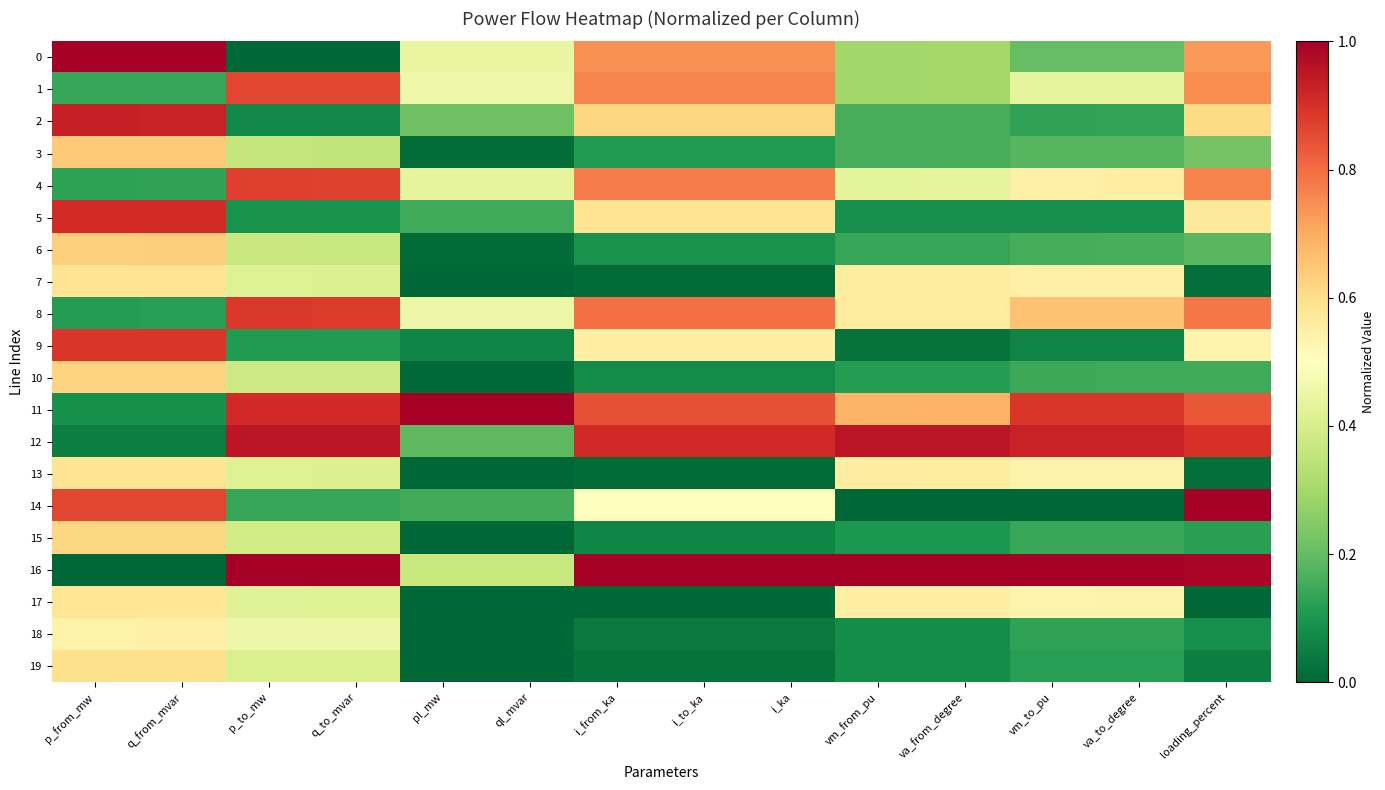

Reading left to right, transcribe all the data shown in this chart.

0: p_from_mw=1.0	q_from_mvar=1.0	p_to_mw=0.0	q_to_mvar=0.0	pl_mw=0.4	ql_mvar=0.4	i_from_ka=0.7	i_to_ka=0.7	i_ka=0.7	vm_from_pu=0.3	va_from_degree=0.3	vm_to_pu=0.2	va_to_degree=0.2	loading_percent=0.7
1: p_from_mw=0.1	q_from_mvar=0.1	p_to_mw=0.9	q_to_mvar=0.9	pl_mw=0.5	ql_mvar=0.5	i_from_ka=0.8	i_to_ka=0.8	i_ka=0.8	vm_from_pu=0.3	va_from_degree=0.3	vm_to_pu=0.4	va_to_degree=0.4	loading_percent=0.7
2: p_from_mw=0.9	q_from_mvar=0.9	p_to_mw=0.1	q_to_mvar=0.1	pl_mw=0.2	ql_mvar=0.2	i_from_ka=0.6	i_to_ka=0.6	i_ka=0.6	vm_from_pu=0.2	va_from_degree=0.2	vm_to_pu=0.1	va_to_degree=0.1	loading_percent=0.6
3: p_from_mw=0.6	q_from_mvar=0.6	p_to_mw=0.4	q_to_mvar=0.4	pl_mw=0.0	ql_mvar=0.0	i_from_ka=0.1	i_to_ka=0.1	i_ka=0.1	vm_from_pu=0.2	va_from_degree=0.2	vm_to_pu=0.2	va_to_degree=0.2	loading_percent=0.2
4: p_from_mw=0.1	q_from_mvar=0.1	p_to_mw=0.9	q_to_mvar=0.9	pl_mw=0.4	ql_mvar=0.4	i_from_ka=0.8	i_to_ka=0.8	i_ka=0.8	vm_from_pu=0.4	va_from_degree=0.4	vm_to_pu=0.5	va_to_degree=0.5	loading_percent=0.8
5: p_from_mw=0.9	q_from_mvar=0.9	p_to_mw=0.1	q_to_mvar=0.1	pl_mw=0.2	ql_mvar=0.2	i_from_ka=0.6	i_to_ka=0.6	i_ka=0.6	vm_from_pu=0.1	va_from_degree=0.1	vm_to_pu=0.1	va_to_degree=0.1	loading_percent=0.6
6: p_from_mw=0.6	q_from_mvar=0.6	p_to_mw=0.4	q_to_mvar=0.4	pl_mw=0.0	ql_mvar=0.0	i_from_ka=0.1	i_to_ka=0.1	i_ka=0.1	vm_from_pu=0.1	va_from_degree=0.1	vm_to_pu=0.2	va_to_degree=0.2	loading_percent=0.2
7: p_from_mw=0.6	q_from_mvar=0.6	p_to_mw=0.4	q_to_mvar=0.4	pl_mw=0.0	ql_mvar=0.0	i_from_ka=0.0	i_to_ka=0.0	i_ka=0.0	vm_from_pu=0.6	va_from_degree=0.6	vm_to_pu=0.5	va_to_degree=0.5	loading_percent=0.0
8: p_from_mw=0.1	q_from_mvar=0.1	p_to_mw=0.9	q_to_mvar=0.9	pl_mw=0.5	ql_mvar=0.5	i_from_ka=0.8	i_to_ka=0.8	i_ka=0.8	vm_from_pu=0.6	va_from_degree=0.6	vm_to_pu=0.7	va_to_degree=0.7	loading_percent=0.8
9: p_from_mw=0.9	q_from_mvar=0.9	p_to_mw=0.1	q_to_mvar=0.1	pl_mw=0.1	ql_mvar=0.1	i_from_ka=0.5	i_to_ka=0.5	i_ka=0.5	vm_from_pu=0.0	va_from_degree=0.0	vm_to_pu=0.1	va_to_degree=0.1	loading_percent=0.5
10: p_from_mw=0.6	q_from_mvar=0.6	p_to_mw=0.4	q_to_mvar=0.4	pl_mw=0.0	ql_mvar=0.0	i_from_ka=0.1	i_to_ka=0.1	i_ka=0.1	vm_from_pu=0.1	va_from_degree=0.1	vm_to_pu=0.1	va_to_degree=0.1	loading_percent=0.2
11: p_from_mw=0.1	q_from_mvar=0.1	p_to_mw=0.9	q_to_mvar=0.9	pl_mw=1.0	ql_mvar=1.0	i_from_ka=0.8	i_to_ka=0.8	i_ka=0.8	vm_from_pu=0.7	va_from_degree=0.7	vm_to_pu=0.9	va_to_degree=0.9	loading_percent=0.8
12: p_from_mw=0.1	q_from_mvar=0.0	p_to_mw=0.9	q_to_mvar=0.9	pl_mw=0.2	ql_mvar=0.2	i_from_ka=0.9	i_to_ka=0.9	i_ka=0.9	vm_from_pu=1.0	va_from_degree=1.0	vm_to_pu=0.9	va_to_degree=0.9	loading_percent=0.9
13: p_from_mw=0.6	q_from_mvar=0.6	p_to_mw=0.4	q_to_mvar=0.4	pl_mw=0.0	ql_mvar=0.0	i_from_ka=0.0	i_to_ka=0.0	i_ka=0.0	vm_from_pu=0.6	va_from_degree=0.6	vm_to_pu=0.5	va_to_degree=0.5	loading_percent=0.0
14: p_from_mw=0.9	q_from_mvar=0.9	p_to_mw=0.1	q_to_mvar=0.1	pl_mw=0.2	ql_mvar=0.2	i_from_ka=0.5	i_to_ka=0.5	i_ka=0.5	vm_from_pu=0.0	va_from_degree=0.0	vm_to_pu=0.0	va_to_degree=0.0	loading_percent=1.0
15: p_from_mw=0.6	q_from_mvar=0.6	p_to_mw=0.4	q_to_mvar=0.4	pl_mw=0.0	ql_mvar=0.0	i_from_ka=0.1	i_to_ka=0.1	i_ka=0.1	vm_from_pu=0.1	va_from_degree=0.1	vm_to_pu=0.1	va_to_degree=0.1	loading_percent=0.1
16: p_from_mw=0.0	q_from_mvar=0.0	p_to_mw=1.0	q_to_mvar=1.0	pl_mw=0.4	ql_mvar=0.4	i_from_ka=1.0	i_to_ka=1.0	i_ka=1.0	vm_from_pu=1.0	va_from_degree=1.0	vm_to_pu=1.0	va_to_degree=1.0	loading_percent=1.0
17: p_from_mw=0.6	q_from_mvar=0.6	p_to_mw=0.4	q_to_mvar=0.4	pl_mw=0.0	ql_mvar=0.0	i_from_ka=0.0	i_to_ka=0.0	i_ka=0.0	vm_from_pu=0.5	va_from_degree=0.6	vm_to_pu=0.5	va_to_degree=0.5	loading_percent=0.0
18: p_from_mw=0.5	q_from_mvar=0.5	p_to_mw=0.5	q_to_mvar=0.5	pl_mw=0.0	ql_mvar=0.0	i_from_ka=0.0	i_to_ka=0.0	i_ka=0.0	vm_from_pu=0.1	va_from_degree=0.1	vm_to_pu=0.1	va_to_degree=0.1	loading_percent=0.1
19: p_from_mw=0.6	q_from_mvar=0.6	p_to_mw=0.4	q_to_mvar=0.4	pl_mw=0.0	ql_mvar=0.0	i_from_ka=0.0	i_to_ka=0.0	i_ka=0.0	vm_from_pu=0.1	va_from_degree=0.1	vm_to_pu=0.1	va_to_degree=0.1	loading_percent=0.0